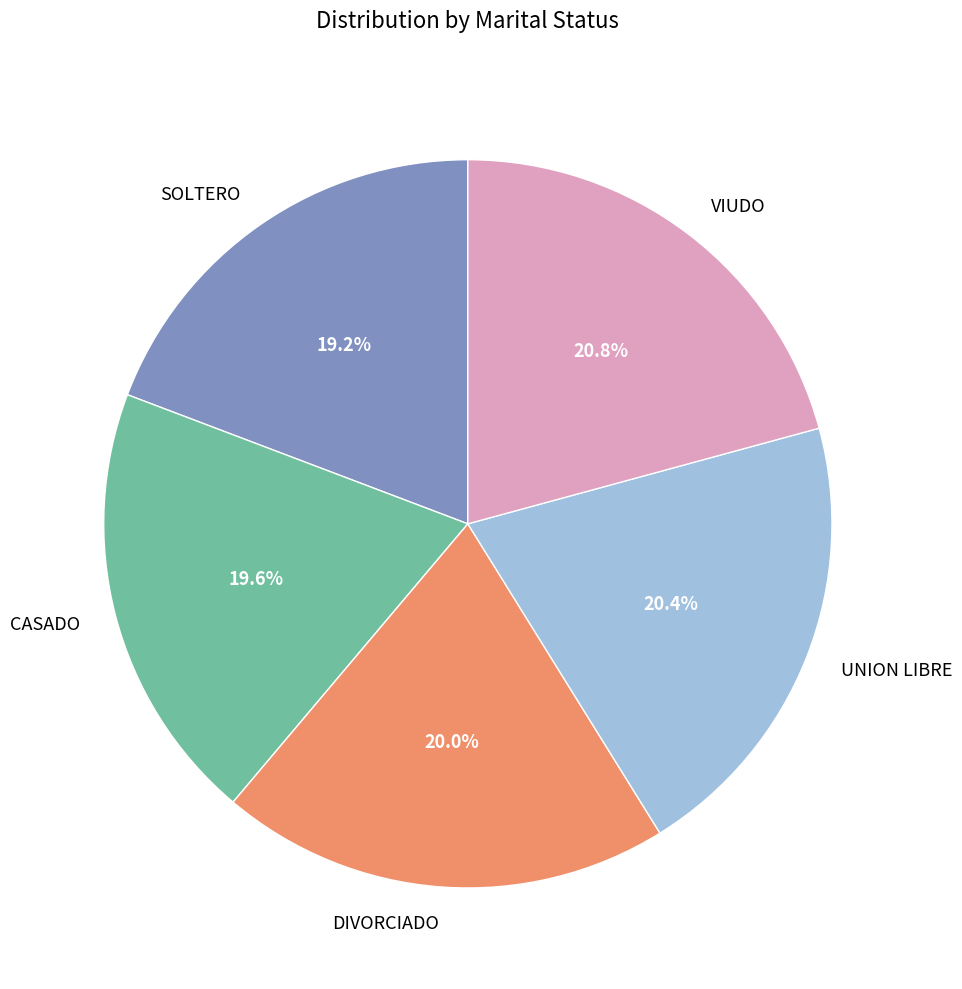

Is the sum of CASADO and VIUDO greater than half?

No